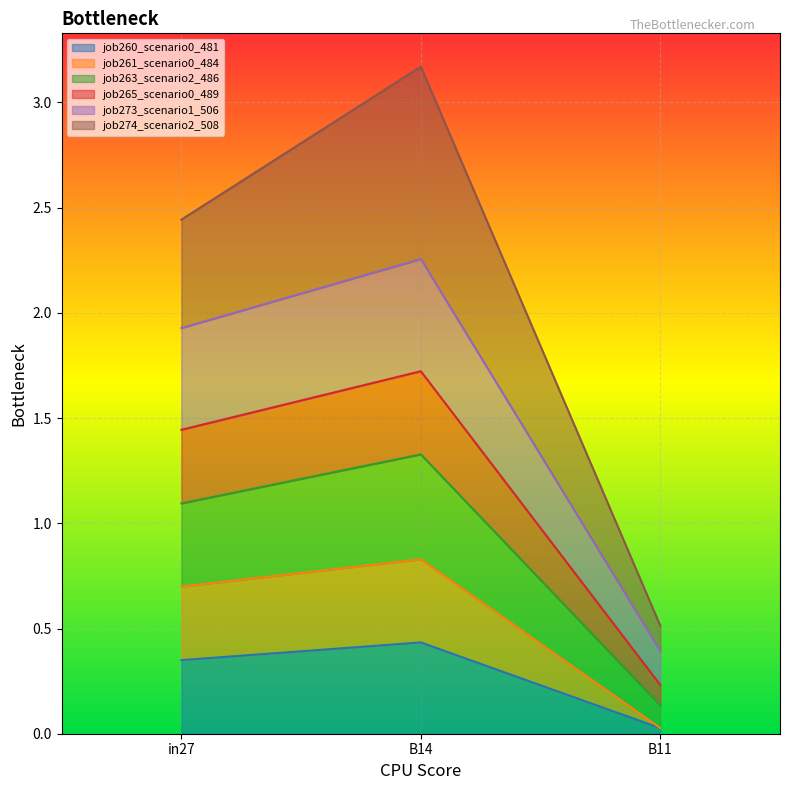

True or false: job273_scenario1_506 has a value of 0.8 at B14.

False